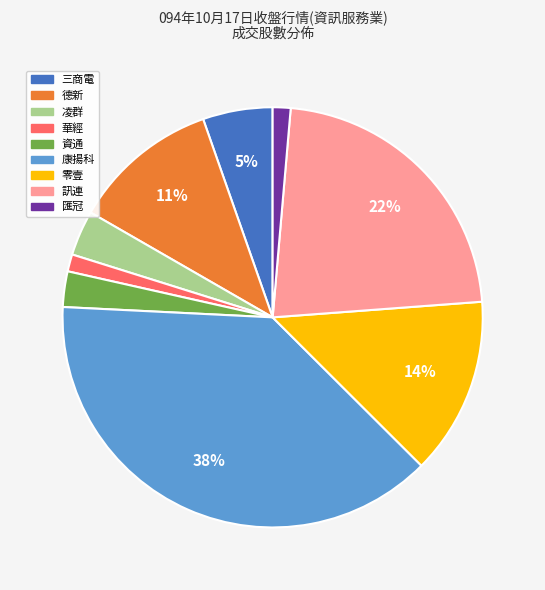

To the nearest percent, what is the average slice percentage?

11%